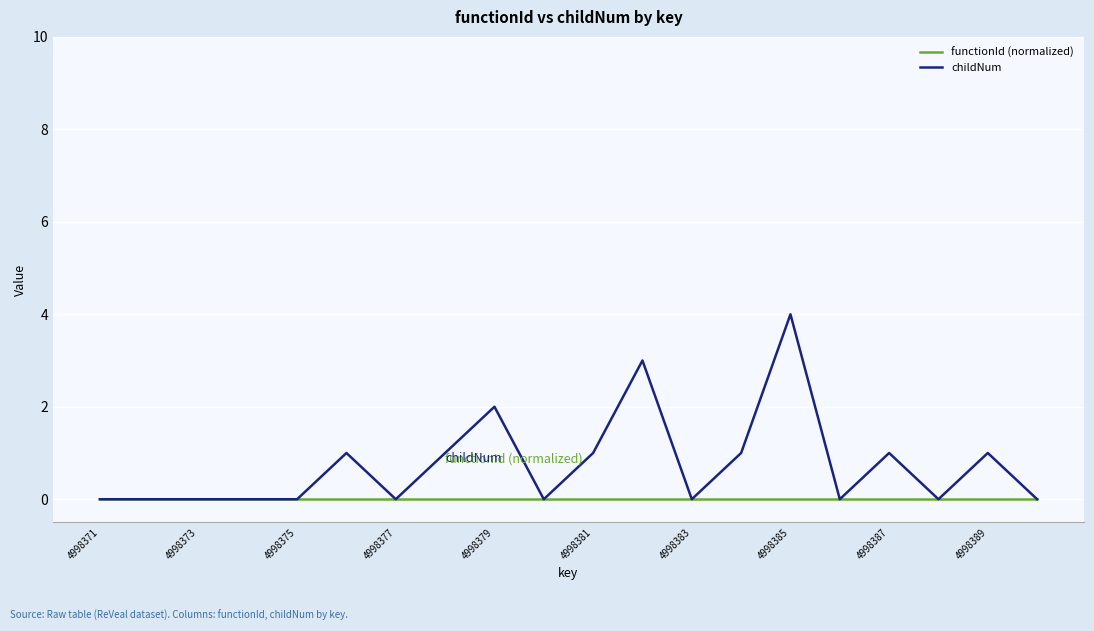

Which series has the largest total across all categories?

childNum